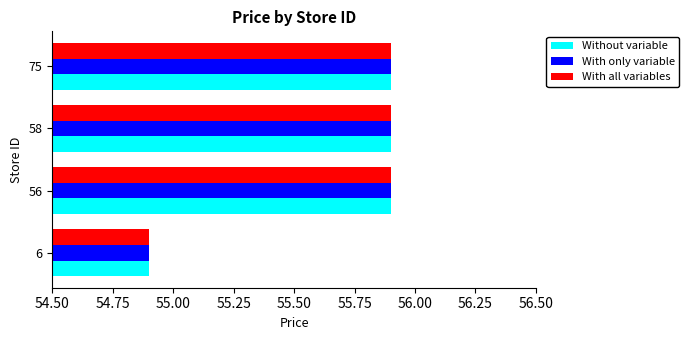

How many data points in Without variable are less than 55?

1